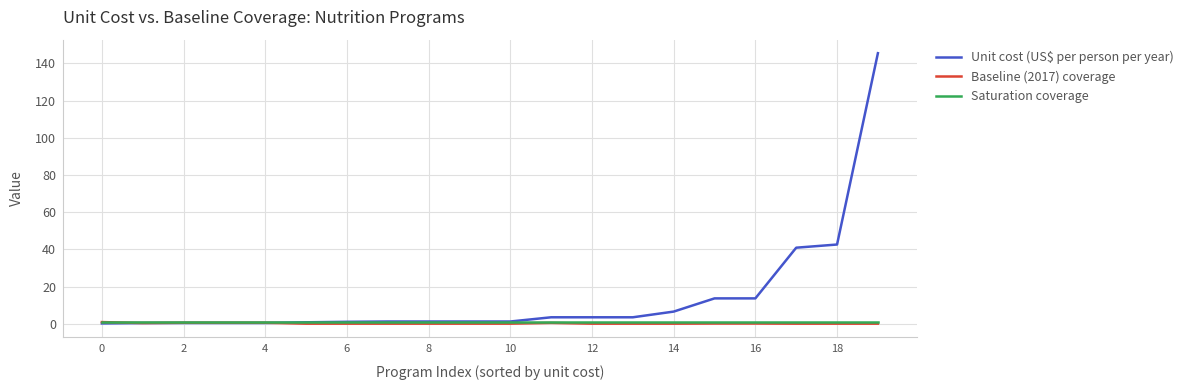

What is the maximum value shown in the chart?

145.5